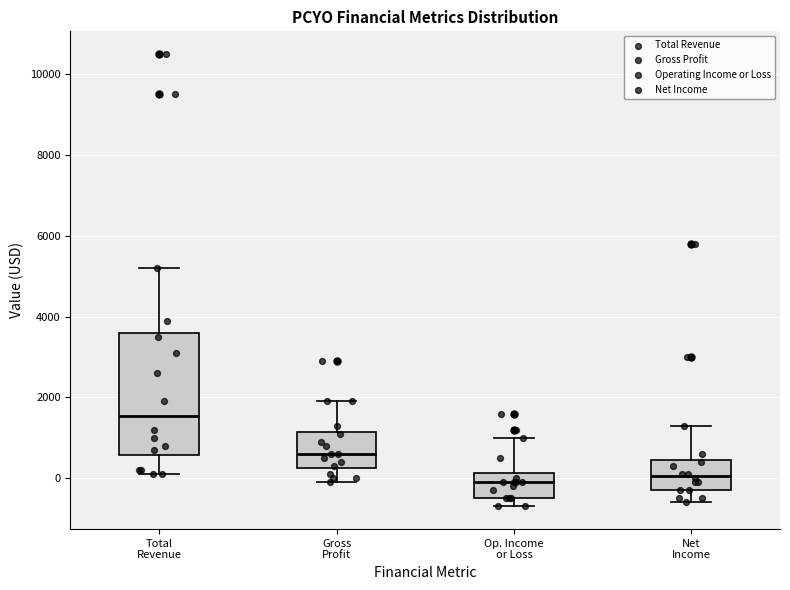

Reading left to right, read every box against the y-axis: the position of its median line, the range the box covers, and the ends of its whiskers. The values are not printed on the chart, so give them approximately, as read against the axis.

Total Revenue: median 1600, box 600 to 3600, whiskers 200 to 5200
Gross Profit: median 600, box 200 to 1200, whiskers 0 to 2000
Op. Income or Loss: median 0, box -400 to 200, whiskers -600 to 1000
Net Income: median 0, box -200 to 400, whiskers -600 to 1400